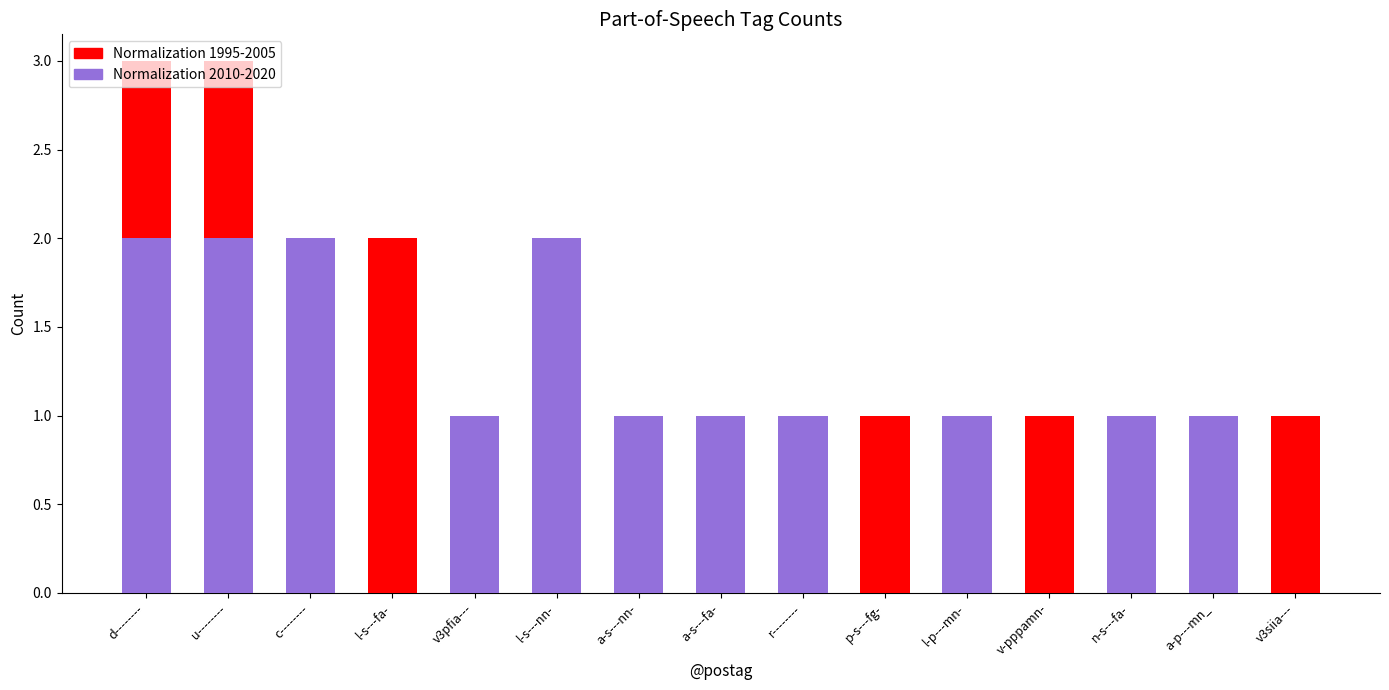

Reading left to right, extract all data points from this chart.

Normalization 1995-2005: d--------=3	u--------=3	c--------=1	l-s---fa-=2	v3pfia---=1	l-s---nn-=0	a-s---nn-=1	a-s---fa-=0	r--------=0	p-s---fg-=1	l-p---mn-=0	v-pppamn-=1	n-s---fa-=0	a-p---mn_=0	v3siia---=1
Normalization 2010-2020: d--------=2	u--------=2	c--------=2	l-s---fa-=0	v3pfia---=1	l-s---nn-=2	a-s---nn-=1	a-s---fa-=1	r--------=1	p-s---fg-=0	l-p---mn-=1	v-pppamn-=0	n-s---fa-=1	a-p---mn_=1	v3siia---=0